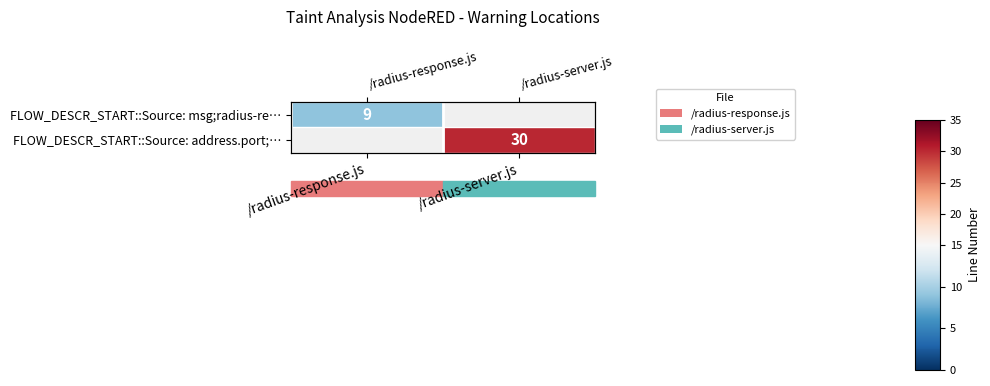

What is the greatest value displayed?

30.0